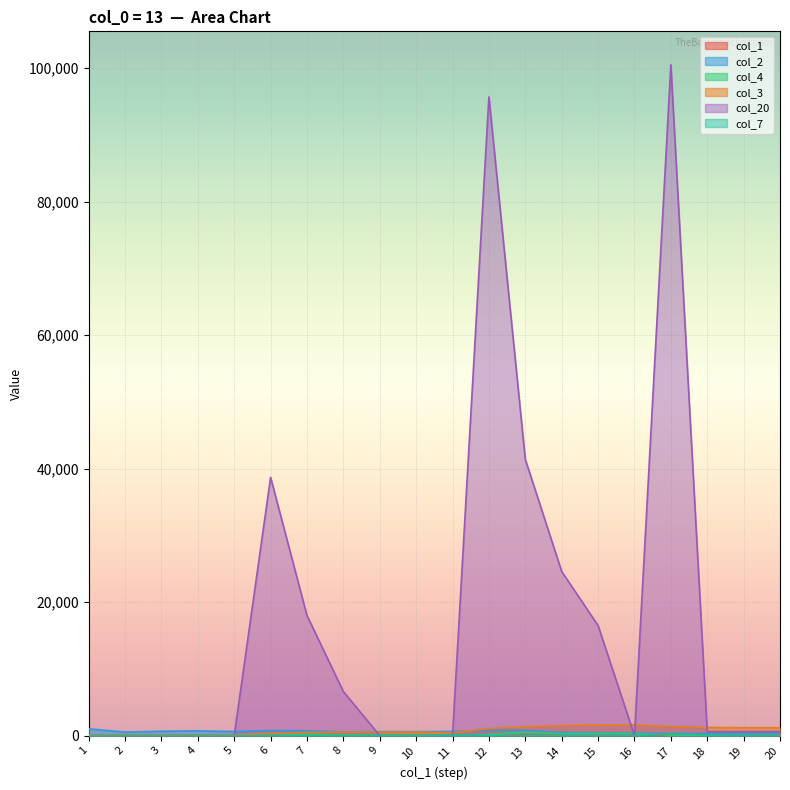

At how many categories does at least one series exceed 87892?

2